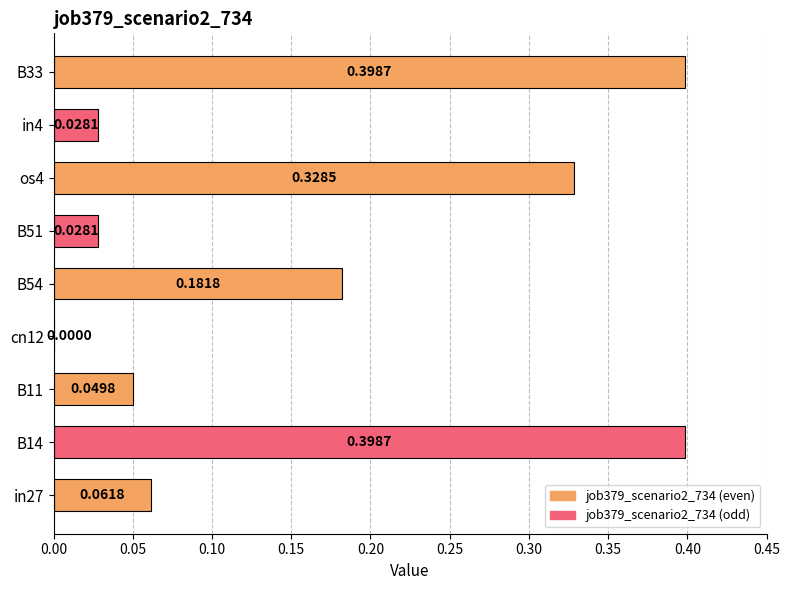

What is the sum of all values?

1.5